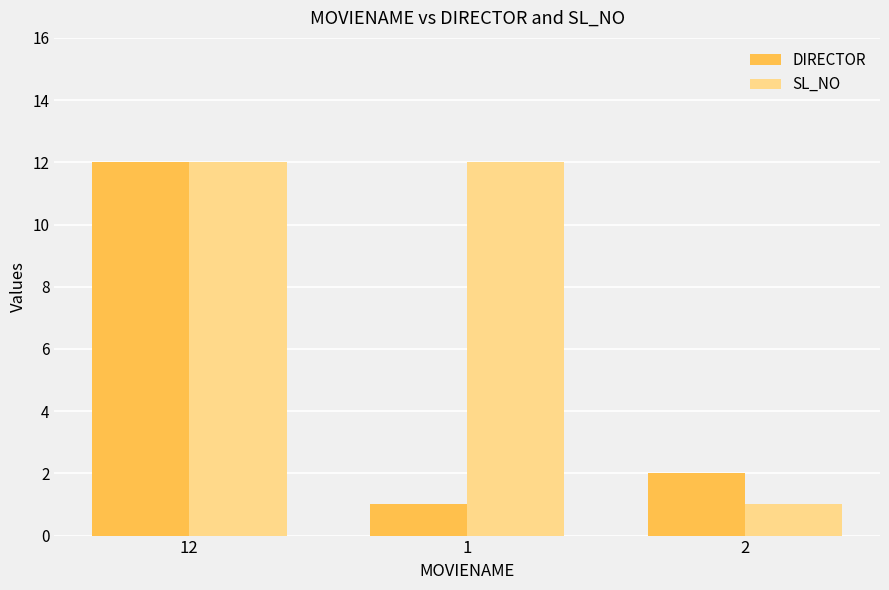

How many data points does each series have?

3